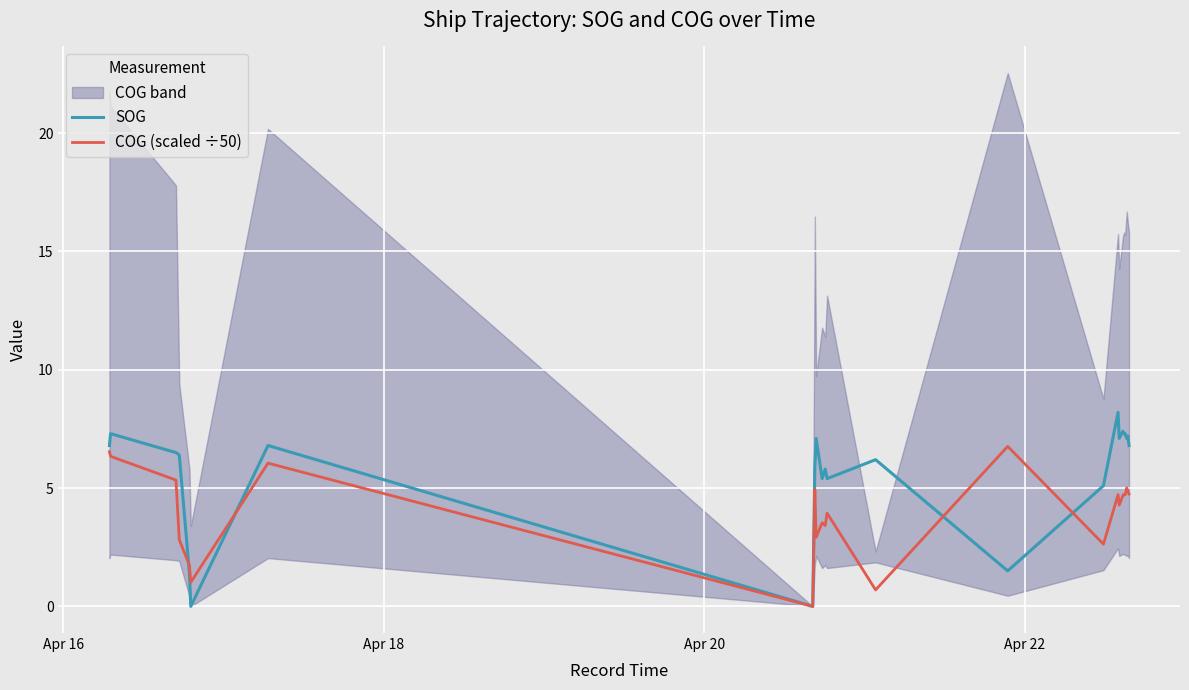

What is the difference between the maximum and minimum values in the SOG series?

8.2